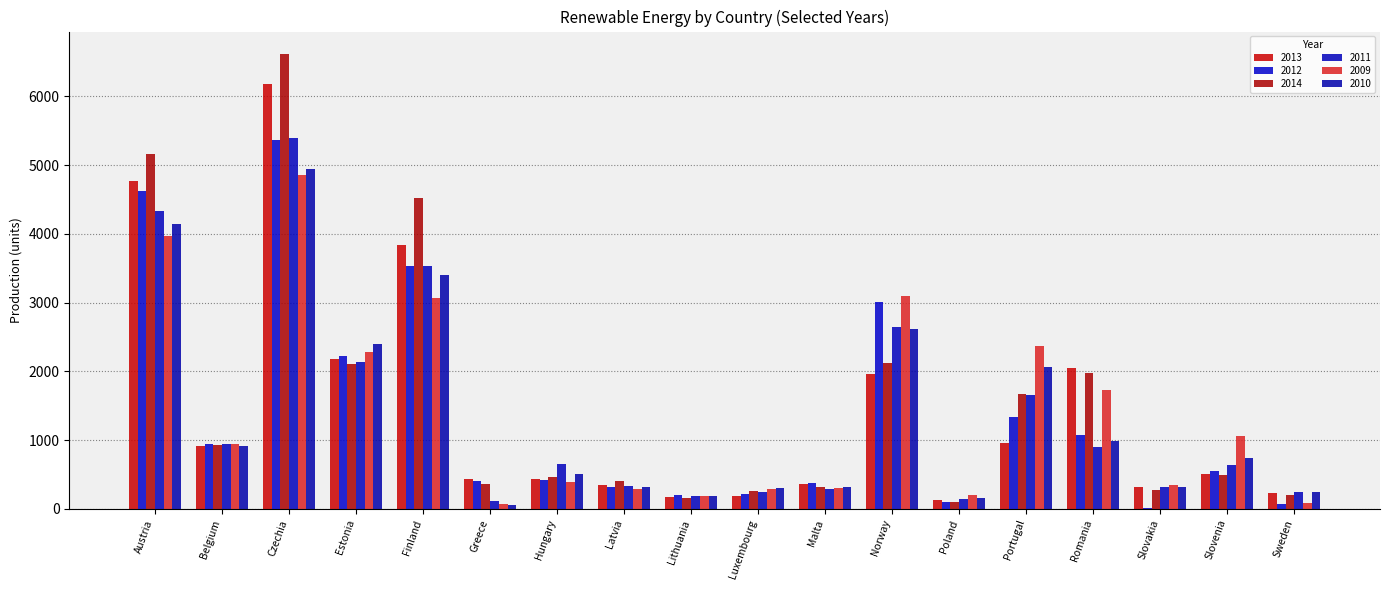

Which series has the largest range (max minus min)?

2014